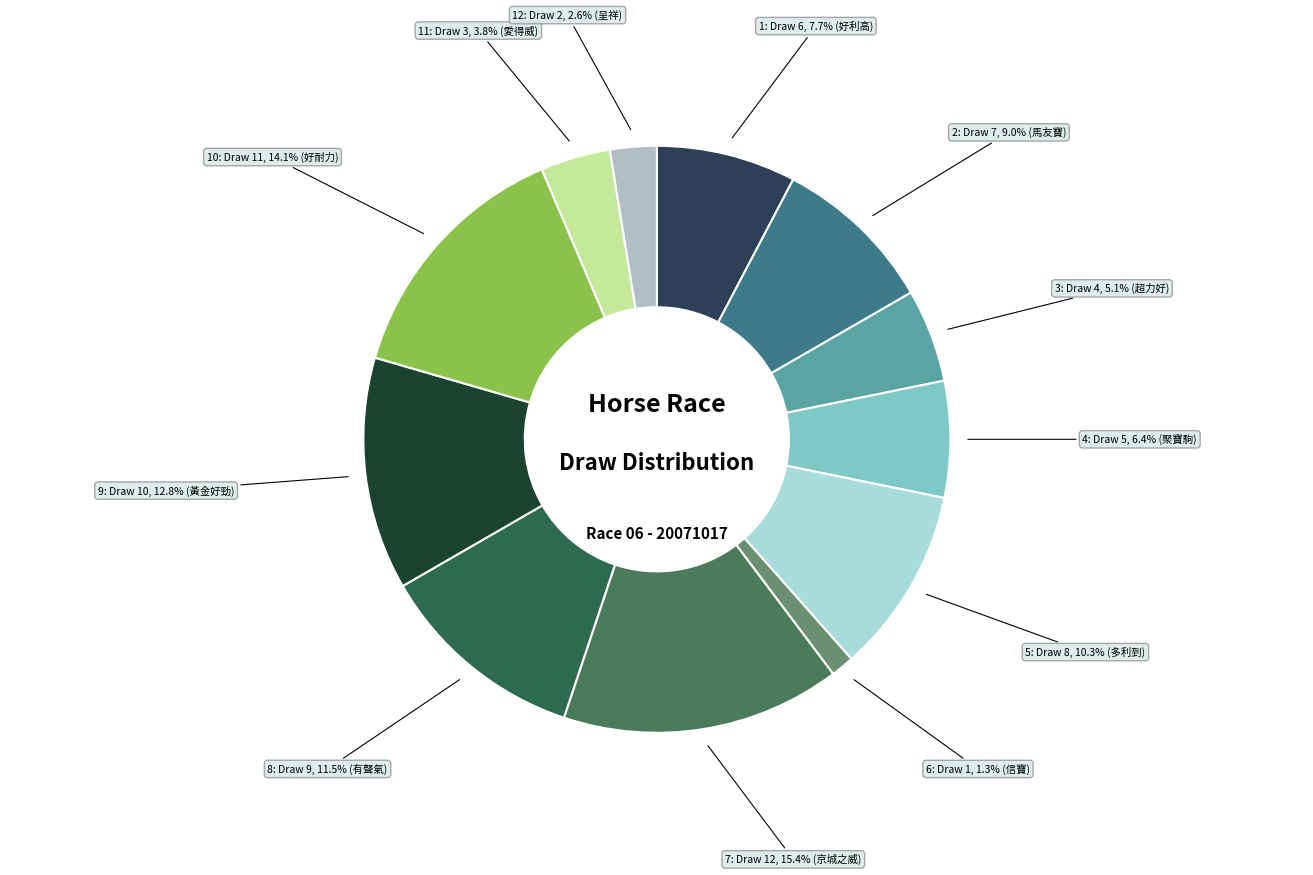

How many segments does this pie chart have?

12